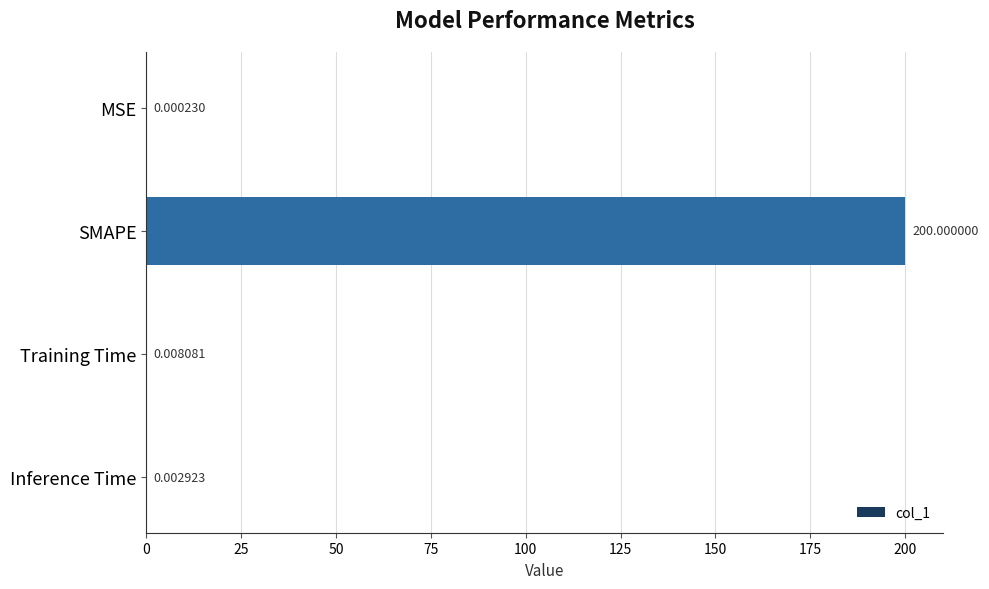

What is the greatest value displayed?

200.0